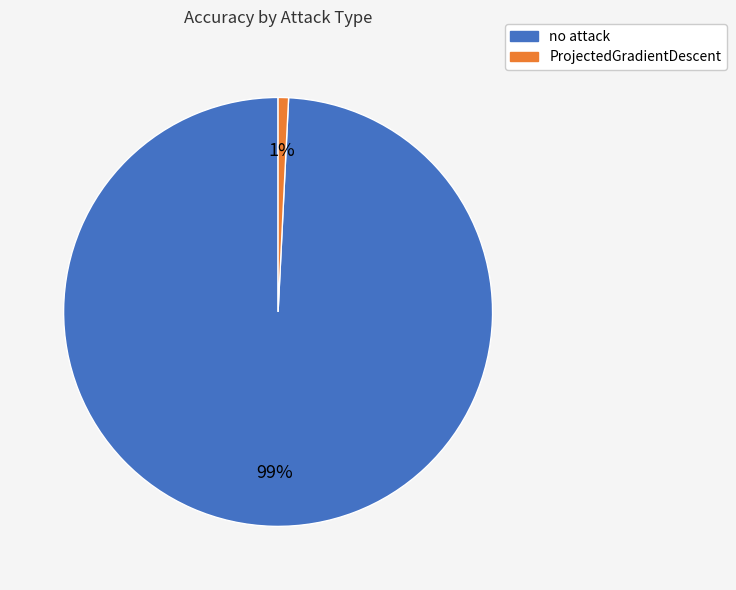

Count the number of slices in the pie.

2